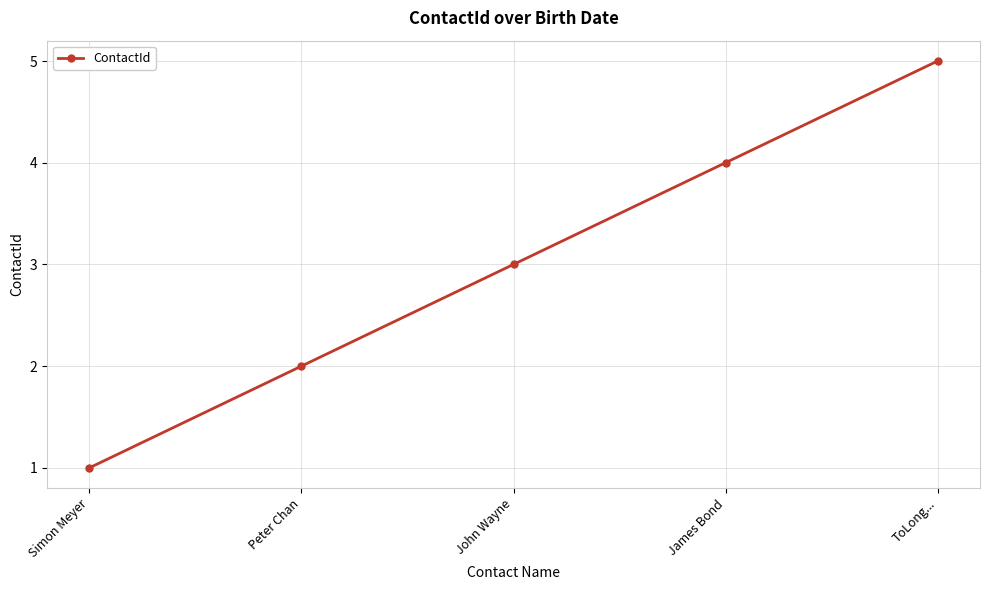

Where is the data nearest to the value 3?

John Wayne